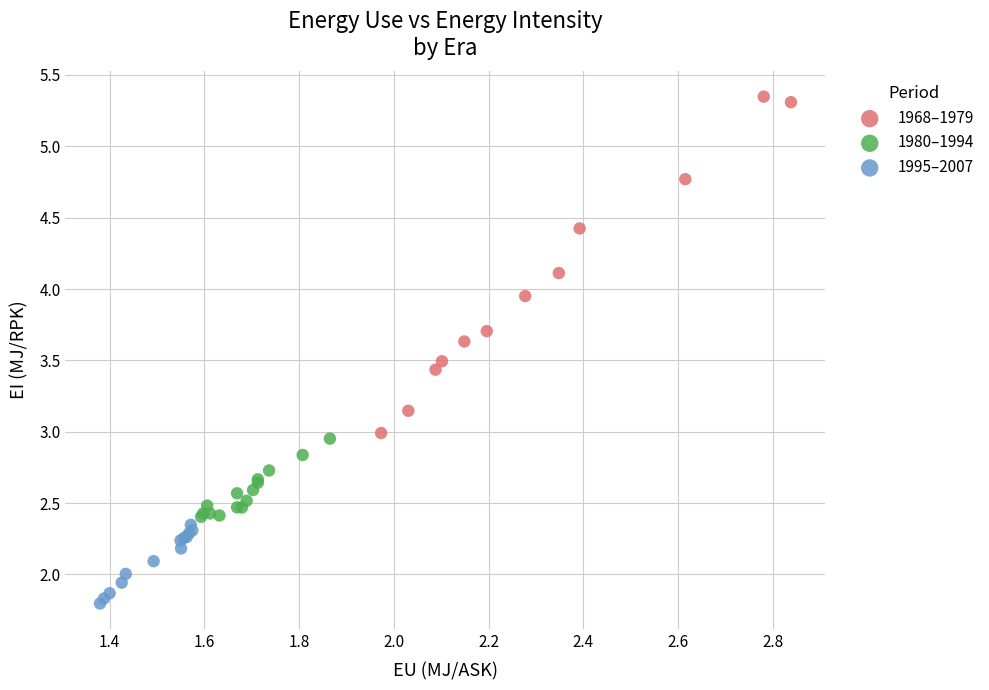

Which series contains the lowest Y value?

1995–2007